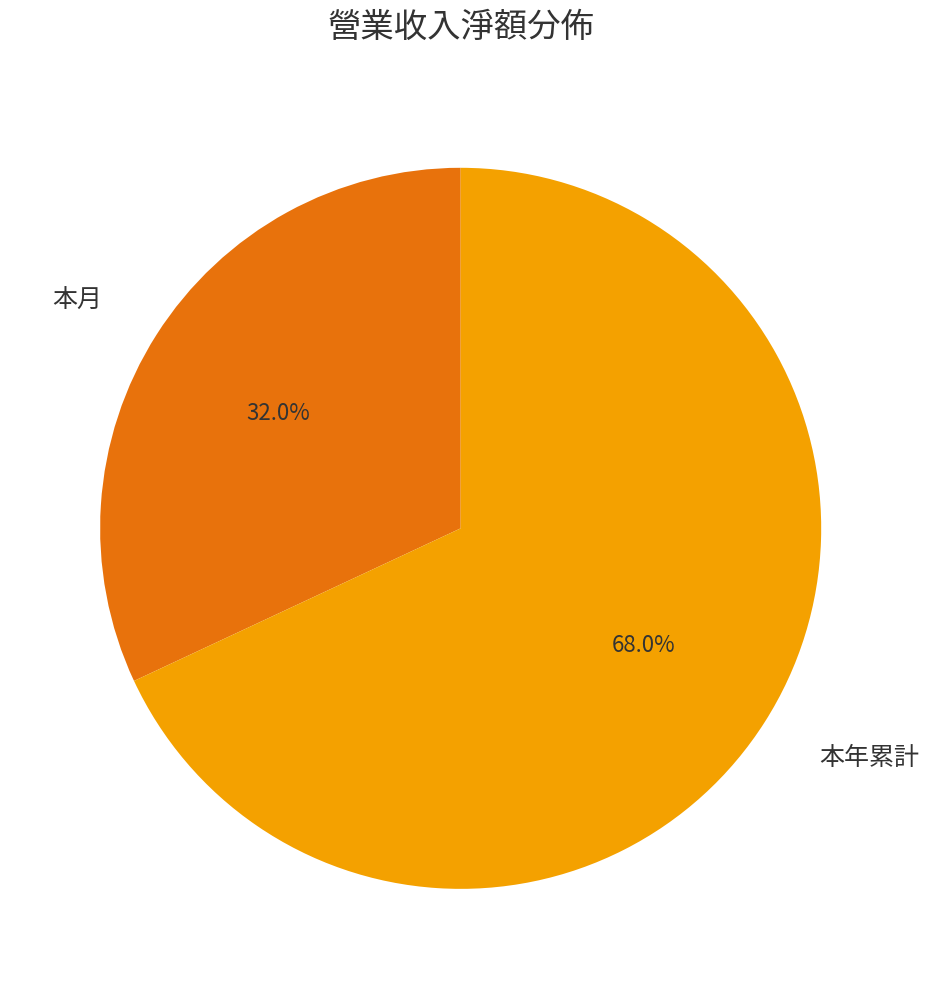

To the nearest percent, what is the difference between the largest and smallest slice percentages?

36%